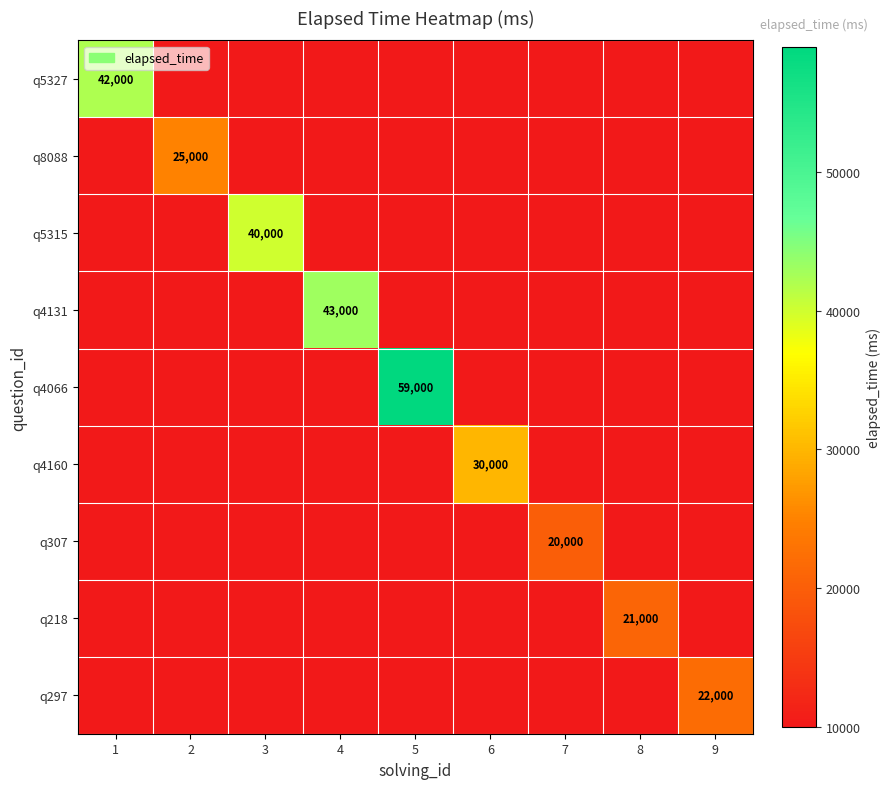

The value of q297 at 9 is 9222. True or false?

False